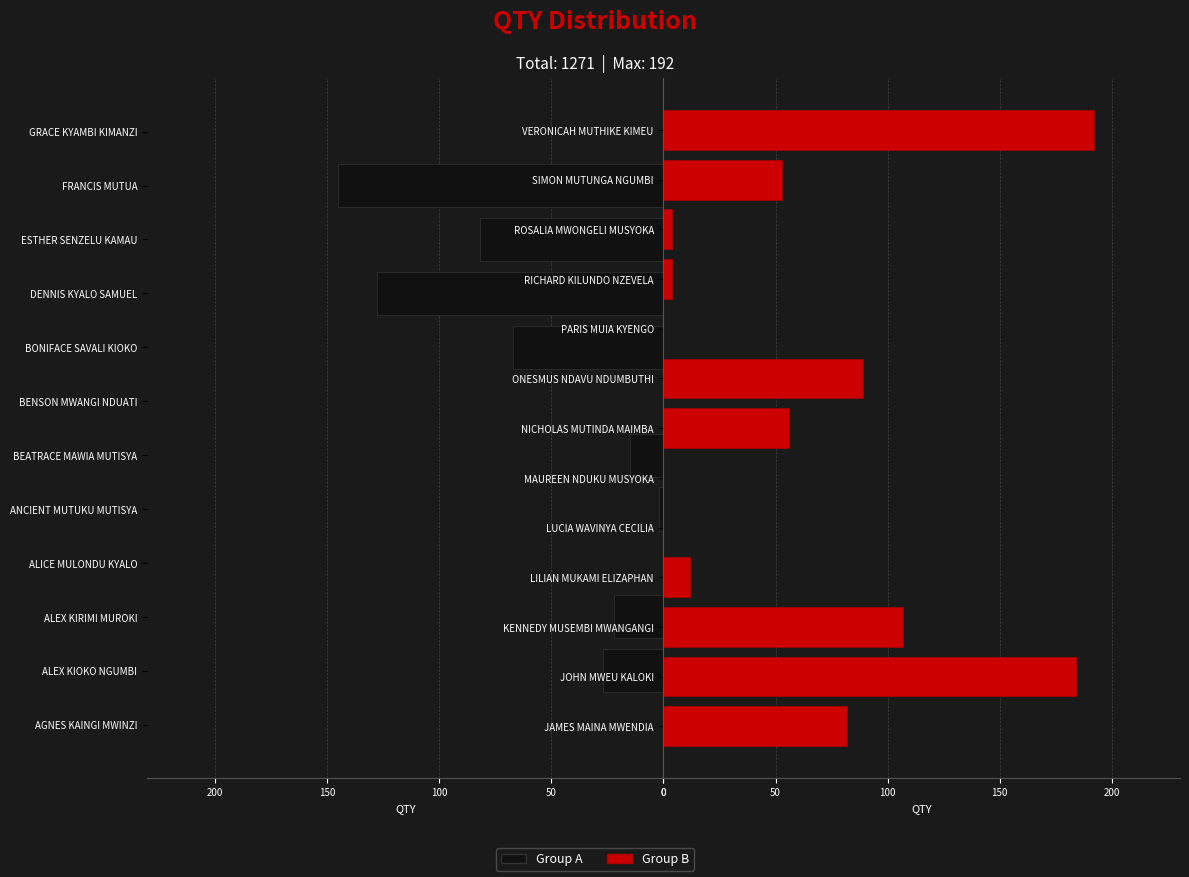

Which category has the highest value across all series?

VERONICAH MUTHIKE KIMEU